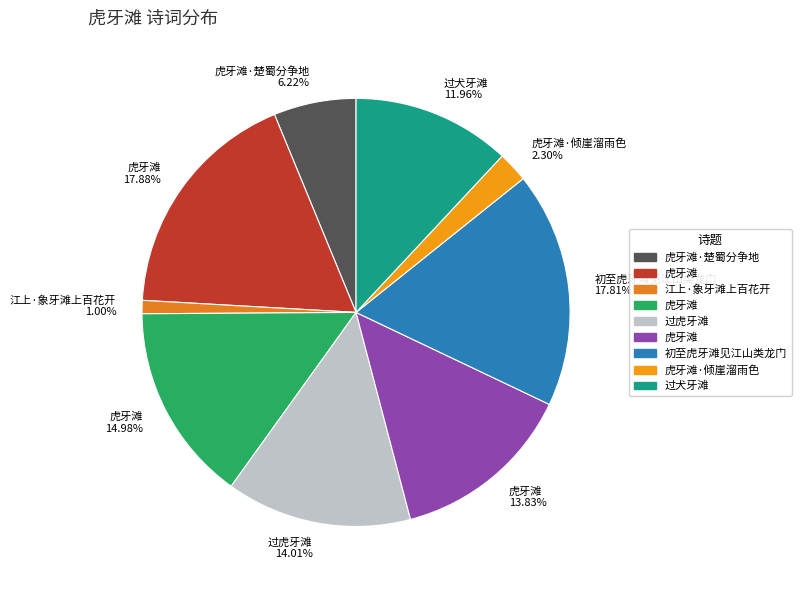

Is there a majority slice in this chart?

No